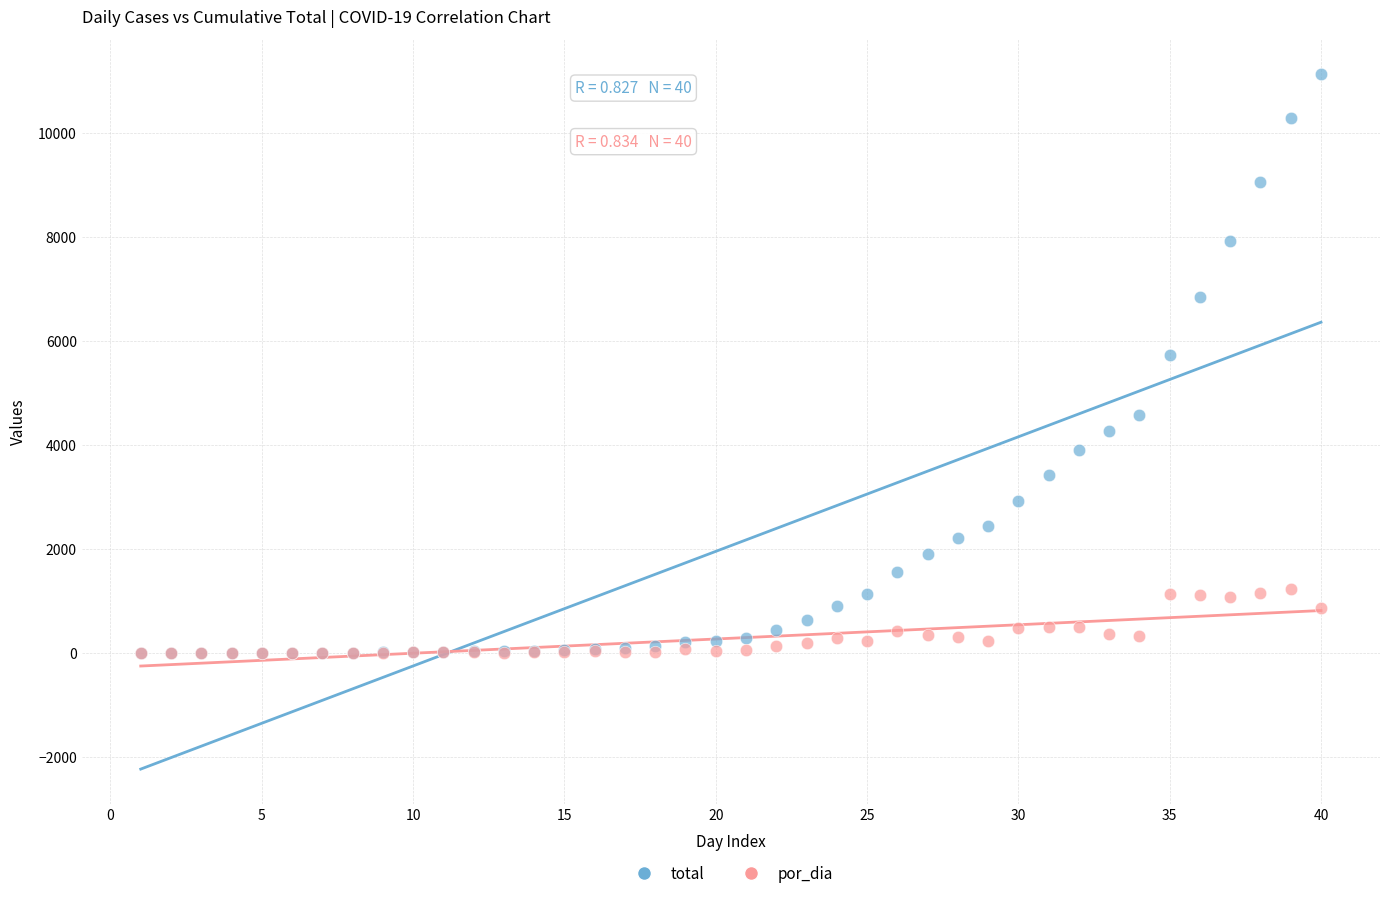

In the total series, what Y value is closest to 5565?

5717